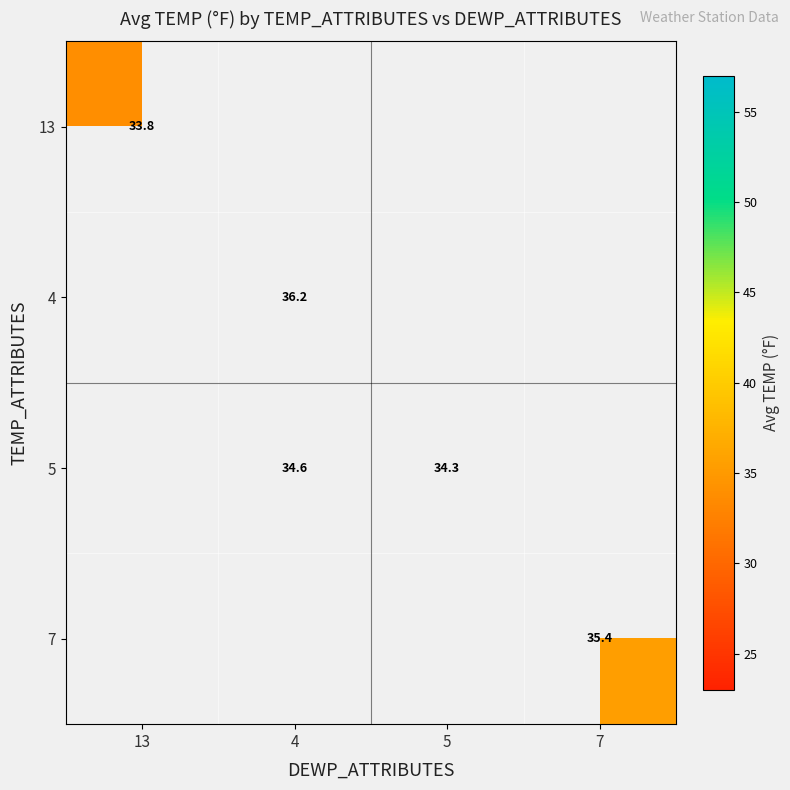

True or false: 4 has a value of 15.1 at 4.

False